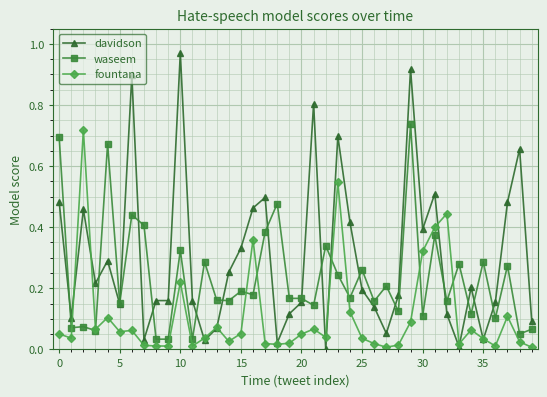

Which series has the largest range (max minus min)?

davidson